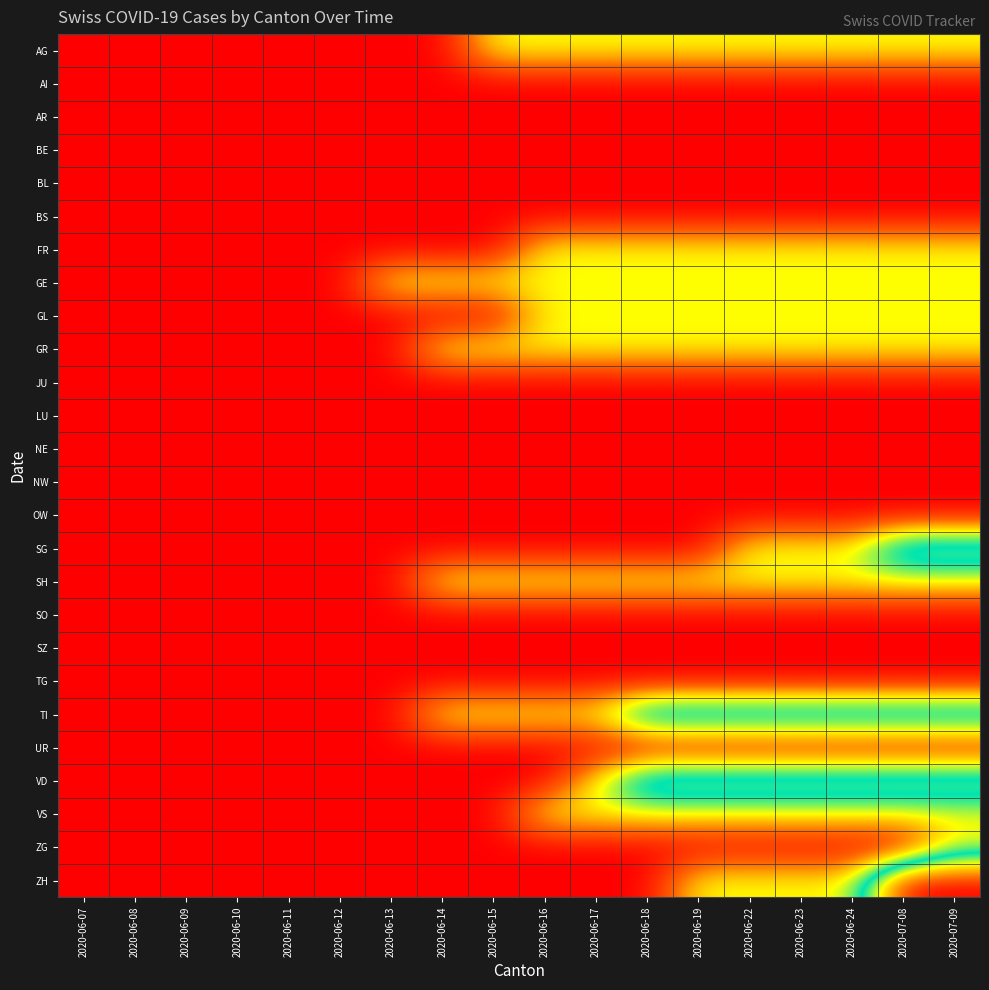

Which has a higher value, 2020-06-08 or 2020-06-23?

2020-06-23